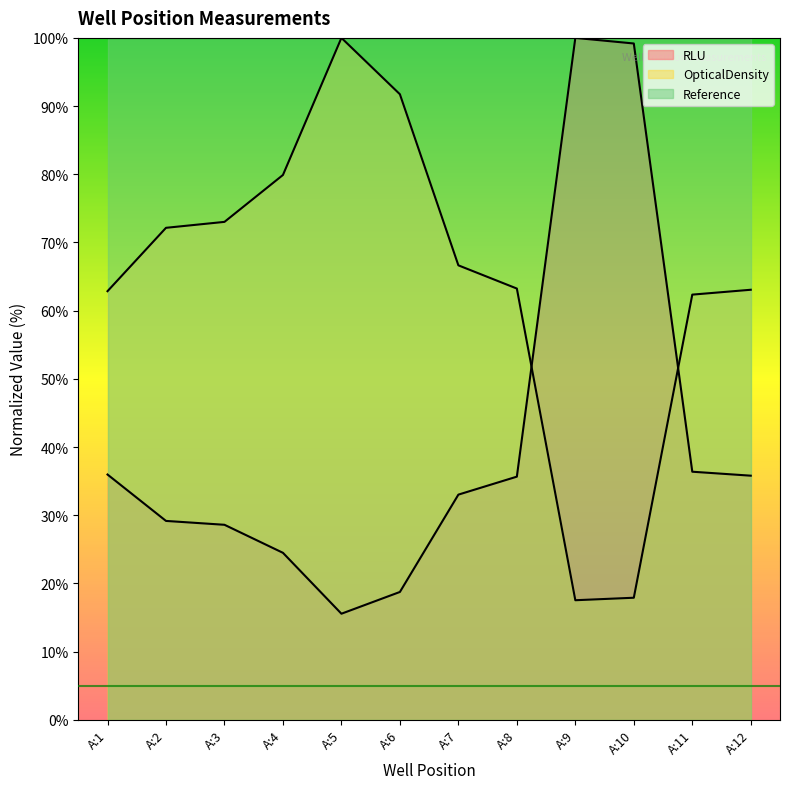

How many times do OpticalDensity and RLU cross each other?

2